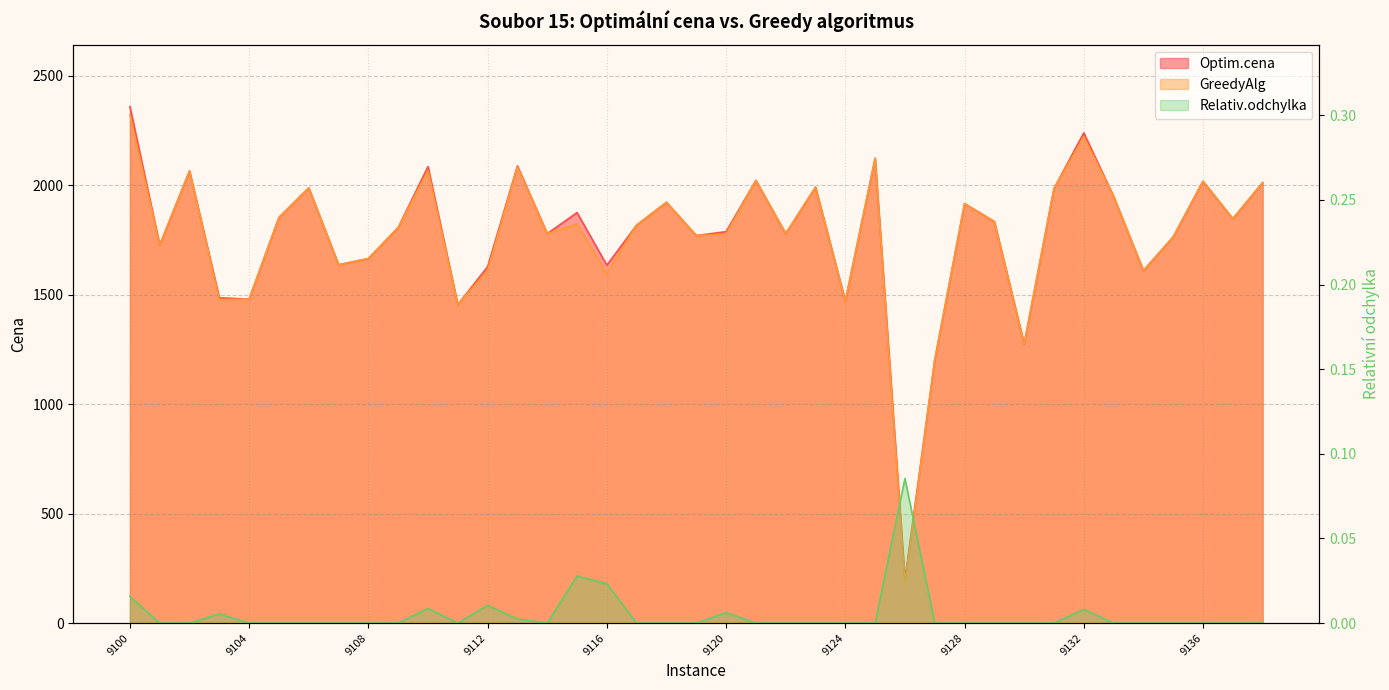

Reading right to left, what are all the values shown in this chart?

Optim.cena: 9138=2011.0	9137=1846.0	9136=2017.0	9135=1763.0	9134=1609.0	9133=1948.0	9132=2238.0	9131=1984.0	9130=1274.0	9129=1833.0	9128=1915.0	9127=1201.0	9126=199.0	9125=2122.0	9124=1470.0	9123=1990.0	9122=1778.0	9121=2021.0	9120=1787.0	9119=1769.0	9118=1921.0	9117=1817.0	9116=1634.0	9115=1874.0	9114=1778.0	9113=2087.0	9112=1627.0	9111=1454.0	9110=2084.0	9109=1806.0	9108=1664.0	9107=1636.0	9106=1987.0	9105=1852.0	9104=1479.0	9103=1485.0	9102=2064.0	9101=1726.0	9100=2358.0
GreedyAlg: 9138=2011.0	9137=1846.0	9136=2017.0	9135=1763.0	9134=1609.0	9133=1948.0	9132=2220.0	9131=1984.0	9130=1274.0	9129=1833.0	9128=1915.0	9127=1201.0	9126=182.0	9125=2122.0	9124=1470.0	9123=1990.0	9122=1778.0	9121=2021.0	9120=1776.0	9119=1769.0	9118=1921.0	9117=1817.0	9116=1596.0	9115=1822.0	9114=1778.0	9113=2082.0	9112=1610.0	9111=1454.0	9110=2066.0	9109=1806.0	9108=1664.0	9107=1636.0	9106=1987.0	9105=1852.0	9104=1479.0	9103=1477.0	9102=2064.0	9101=1726.0	9100=2321.0
Relativ.odchylka: 9138=0.0	9137=0.0	9136=0.0	9135=0.0	9134=0.0	9133=0.0	9132=0.0	9131=0.0	9130=0.0	9129=0.0	9128=0.0	9127=0.0	9126=0.1	9125=0.0	9124=0.0	9123=0.0	9122=0.0	9121=0.0	9120=0.0	9119=0.0	9118=0.0	9117=0.0	9116=0.0	9115=0.0	9114=0.0	9113=0.0	9112=0.0	9111=0.0	9110=0.0	9109=0.0	9108=0.0	9107=0.0	9106=0.0	9105=0.0	9104=0.0	9103=0.0	9102=0.0	9101=0.0	9100=0.0